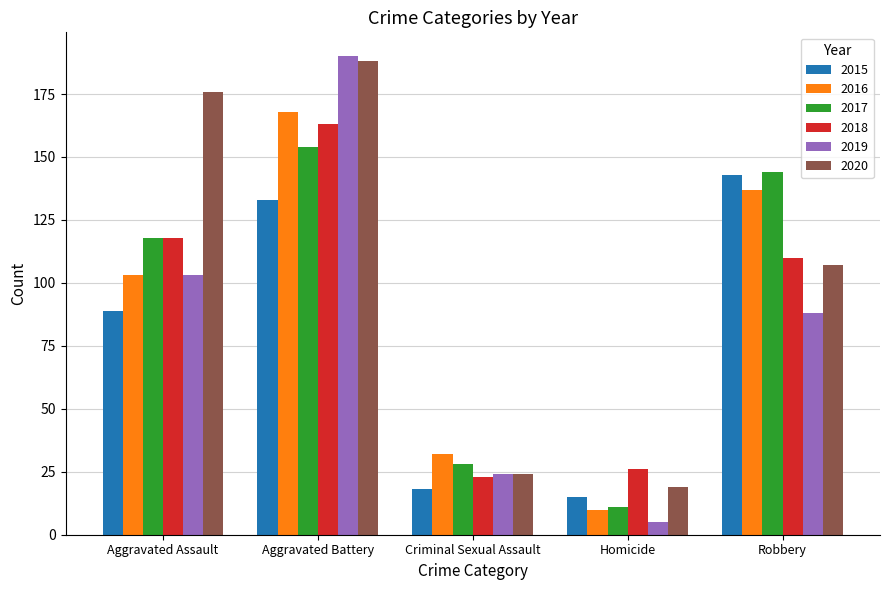

What is the difference between the maximum and minimum values in the 2015 series?

128